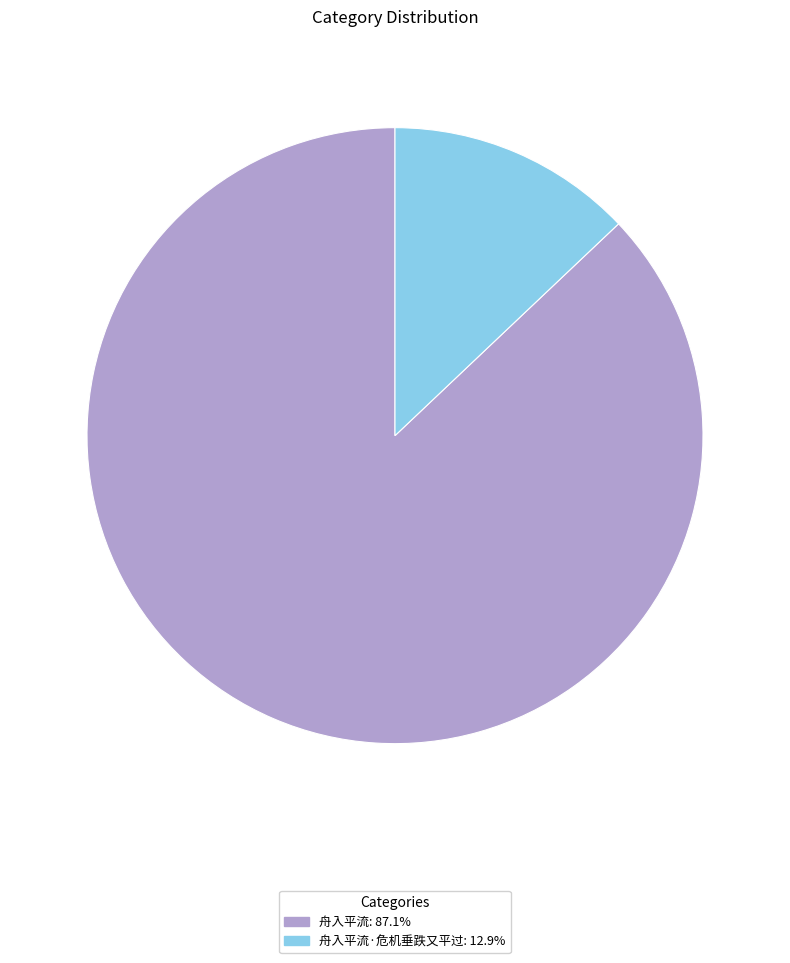

Approximately how many times larger is the value at 舟入平流: 87.1% compared to 舟入平流·危机垂跌又平过: 12.9%?

6.7